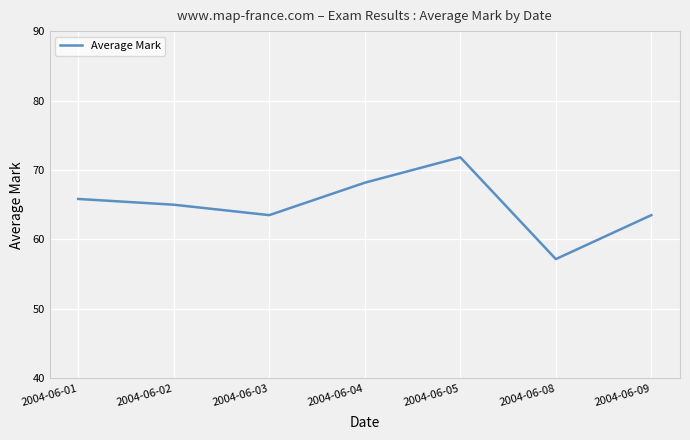

Approximately how many times larger is the value at 2004-06-02 compared to 2004-06-08?

1.1